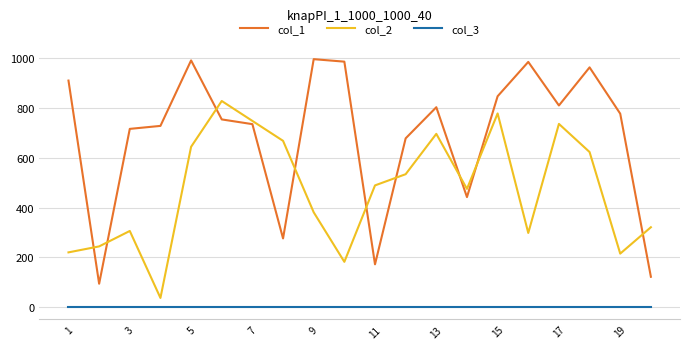

Which series has the largest total across all categories?

col_1